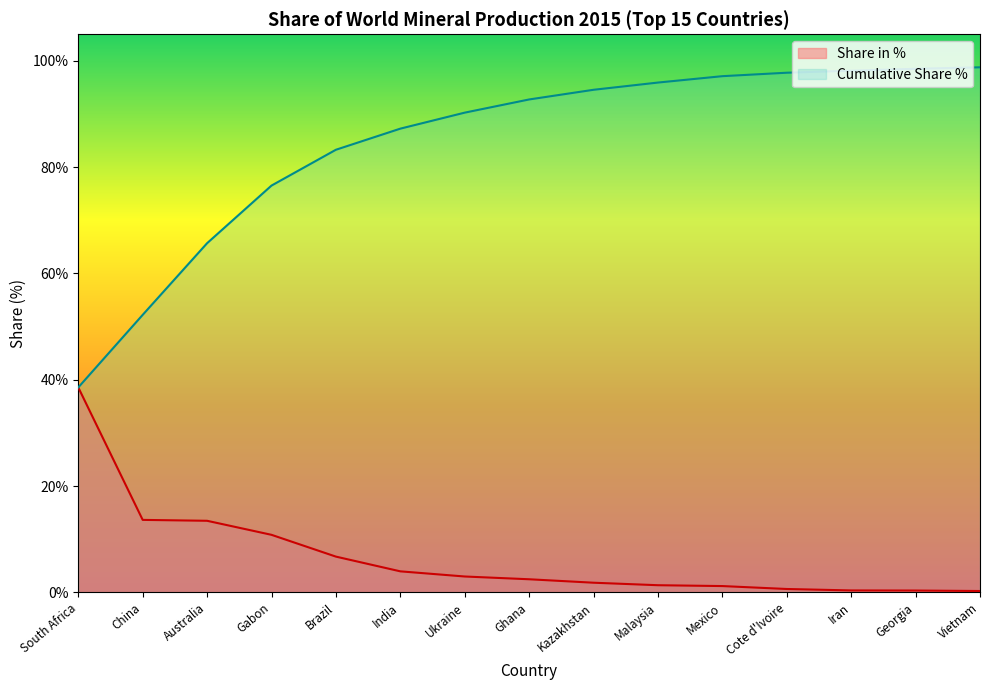

The Share in % series shows 3.0 at Ukraine. True or false?

True